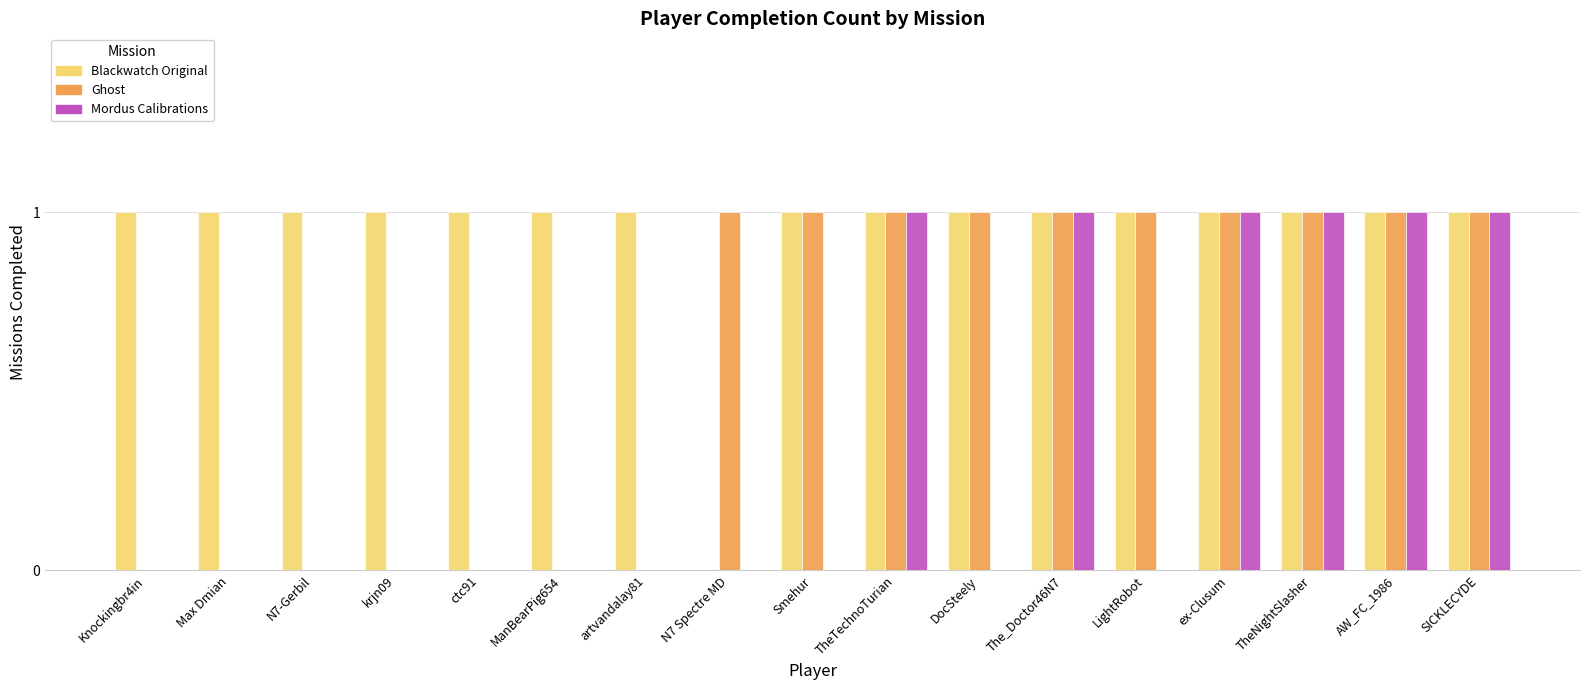

Is it true that Blackwatch Original equals 1 at TheNightSlasher?

True